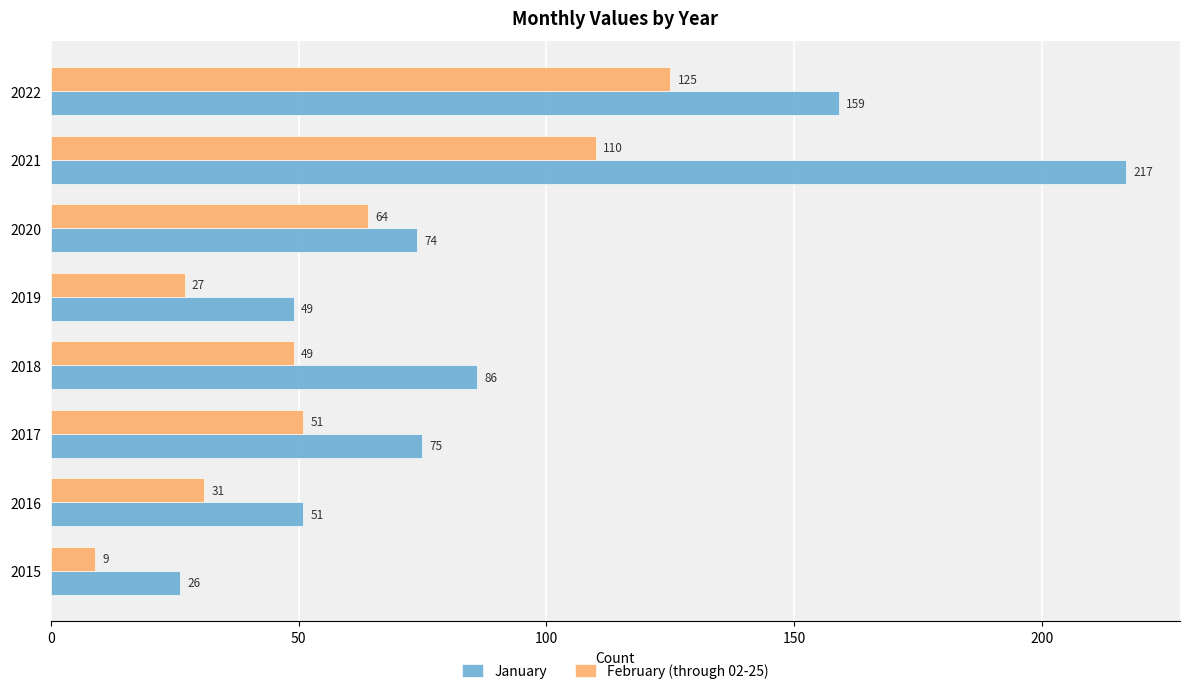

What is the highest value of the February (through 02-25) series?

125